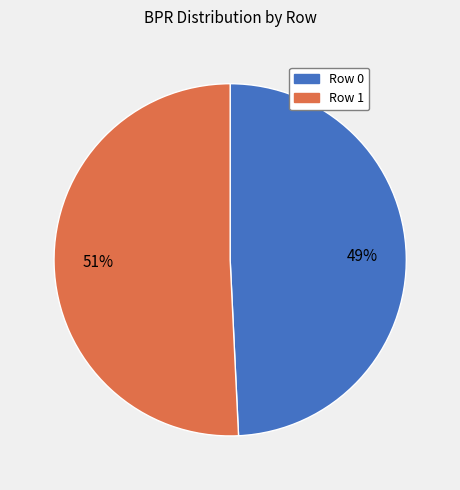

To the nearest percent, what is the difference between the Row 1 and Row 0 slice percentages?

2%